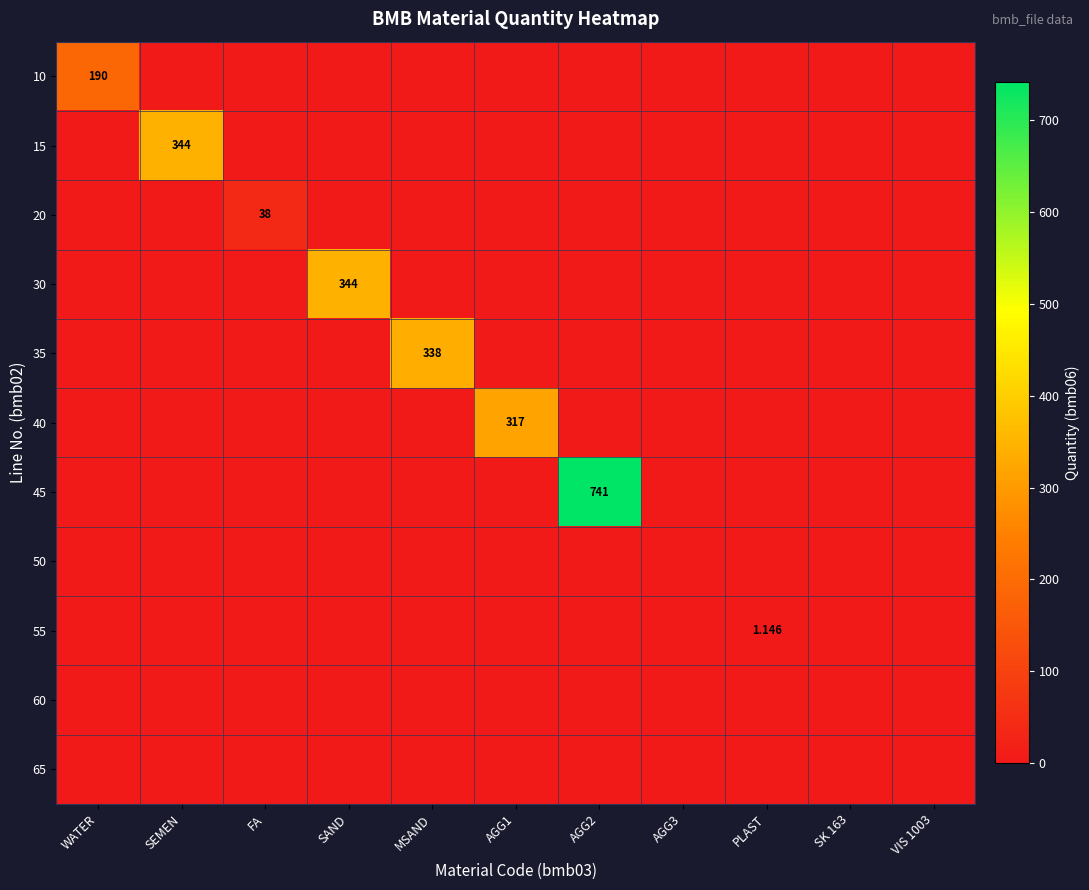

Which series has the largest total across all categories?

45